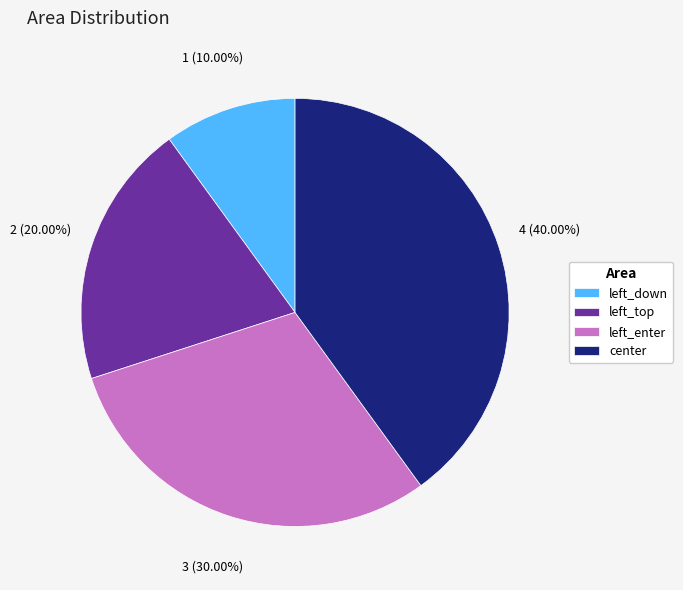

What is the largest slice in the pie chart?

center